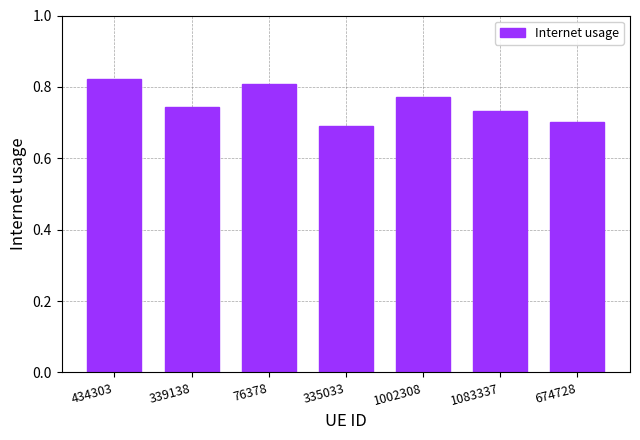

What position from the left is 1002308?

5